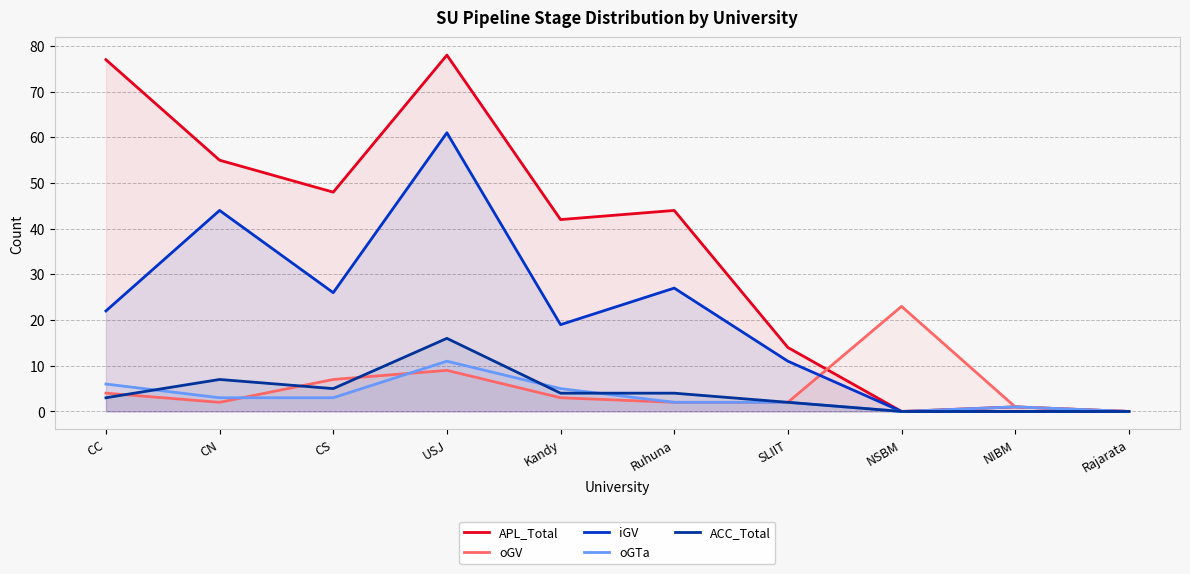

What is the approximate value of oGV at Kandy, to the nearest 5?

5